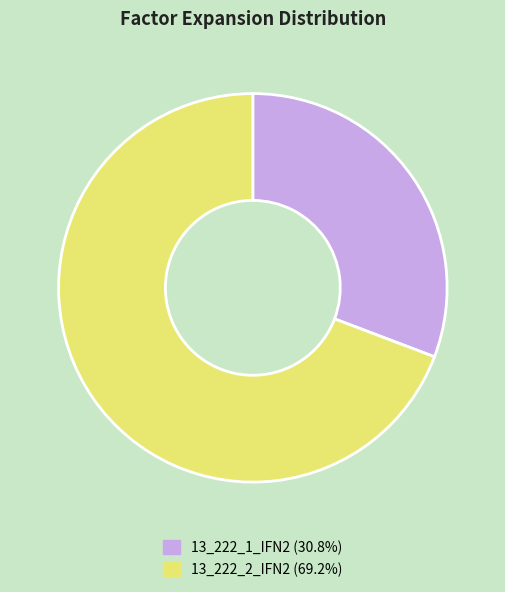

True or false: 13_222_1_IFN2 accounts for 31% of the total.

True